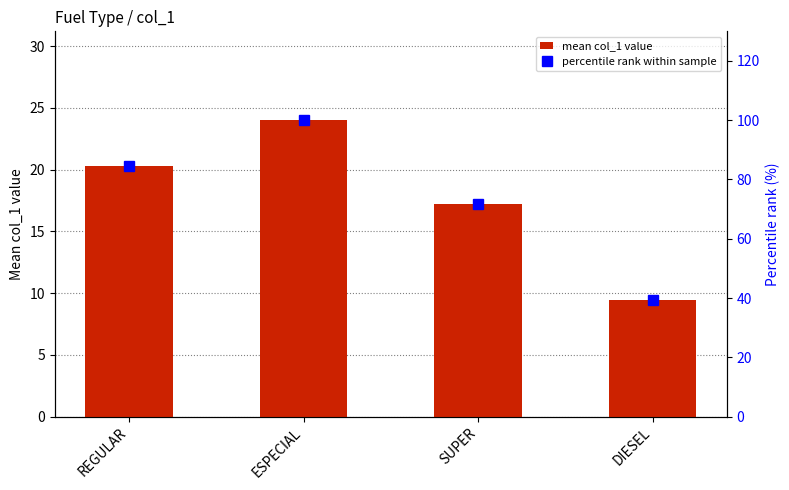

List the series in order of their peak value, highest first.

percentile rank within sample, mean col_1 value